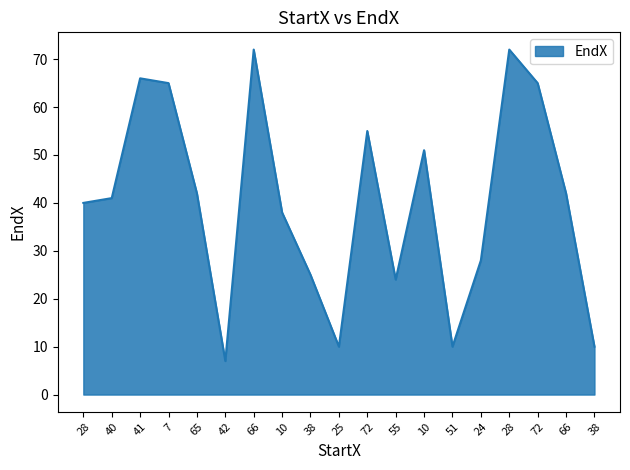

What is the average value?

40